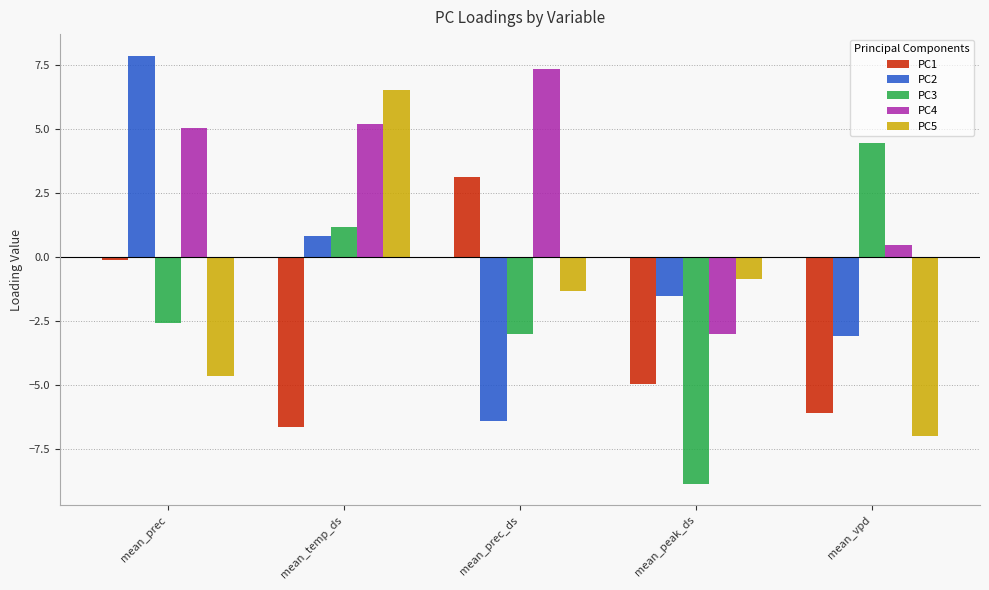

Which series changed the most between mean_temp_ds and mean_vpd?

PC5